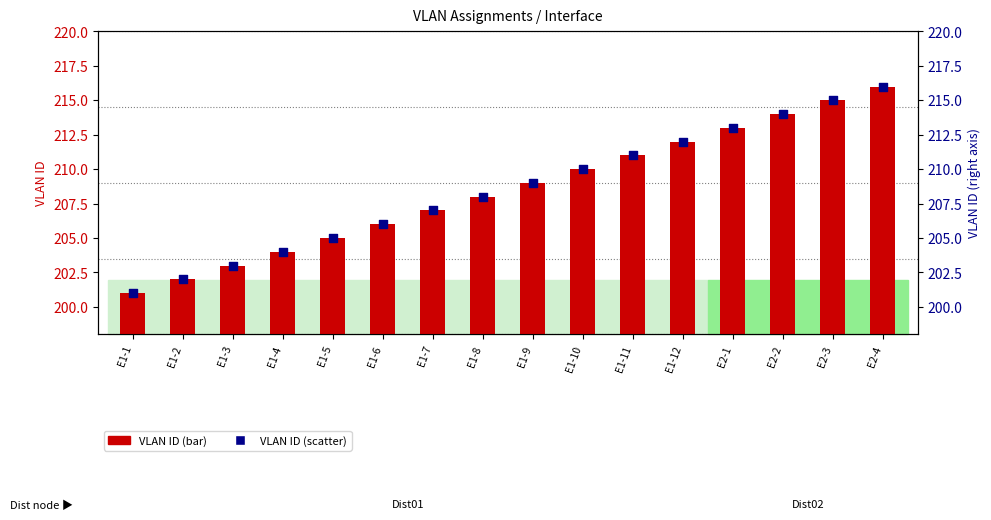

At how many categories does at least one series exceed 202?

14